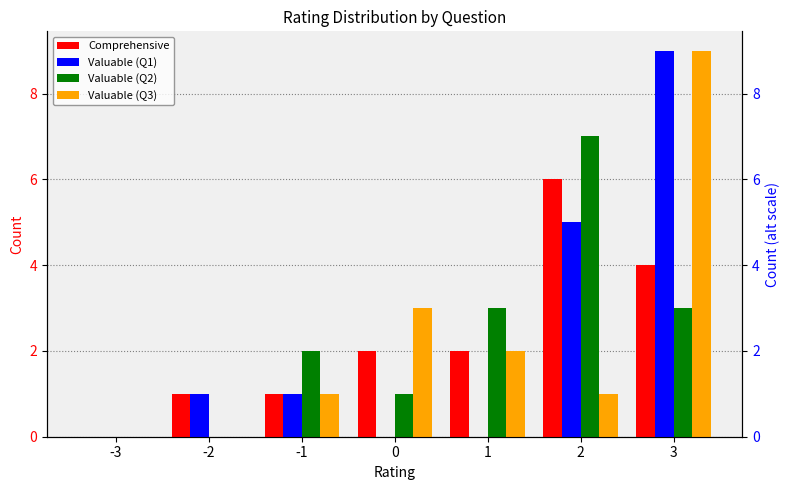

What is the sum of the Comprehensive values at 1 and 2?

8